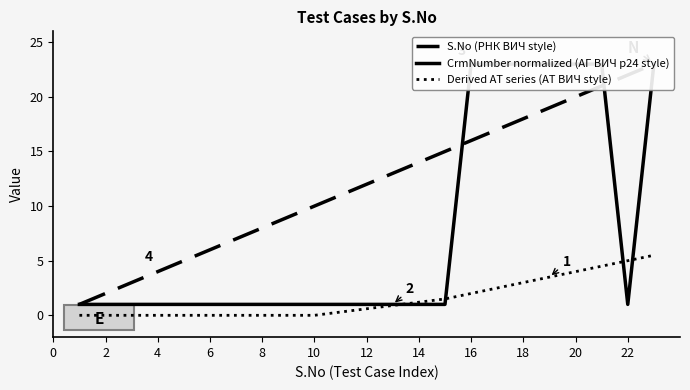

The value of Derived AT series (АТ ВИЧ style) at 10 is 2.1. True or false?

False